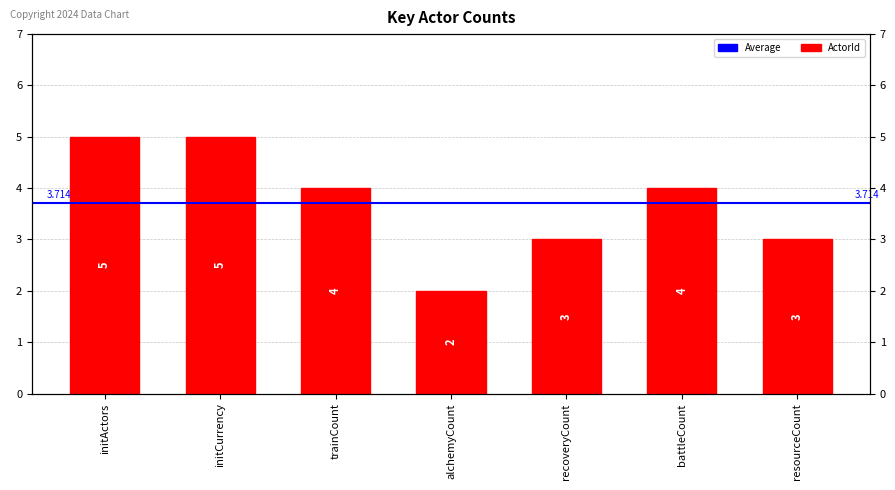

What is the ratio of the value at alchemyCount to the value at initCurrency?

0.4